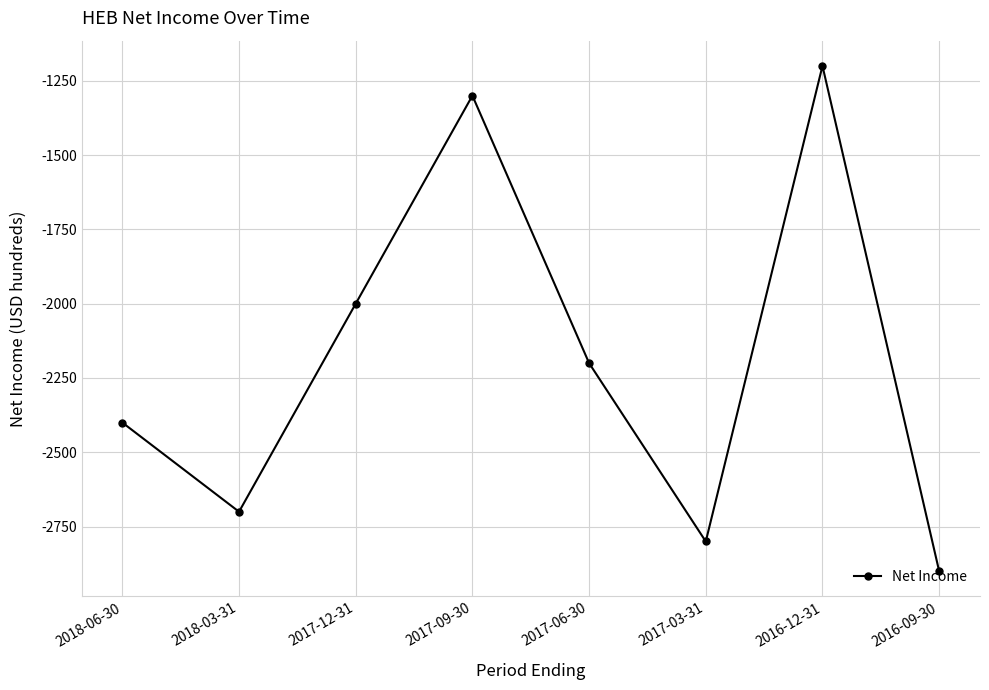

Is it true that the value at 2017-12-31 is -2901?

False